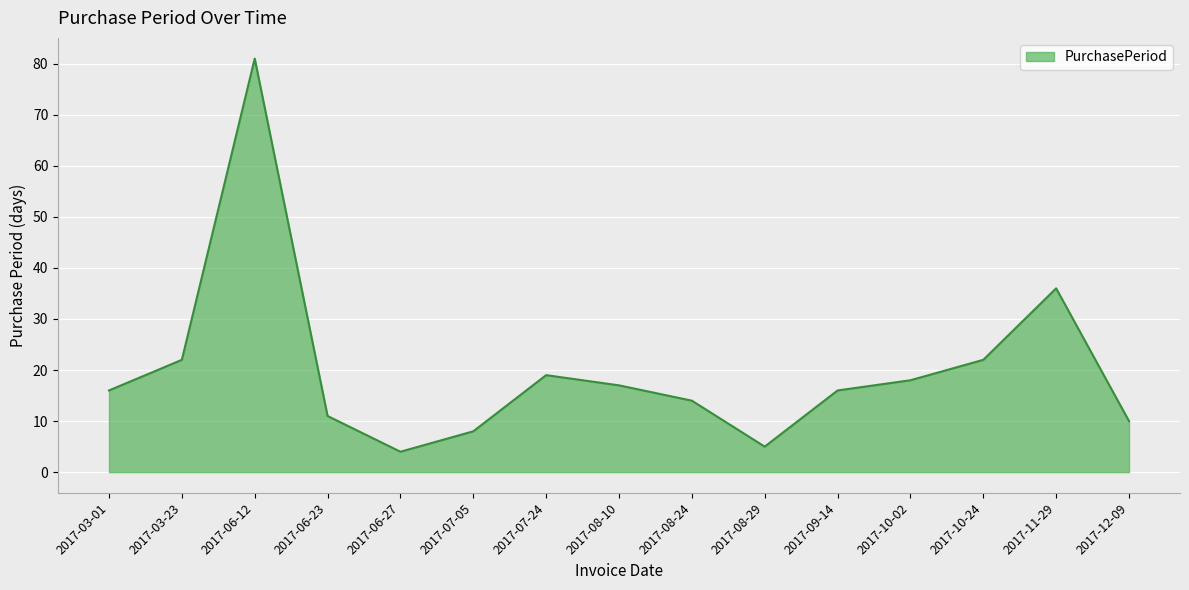

At which category does the chart reach its minimum across all series?

2017-06-27